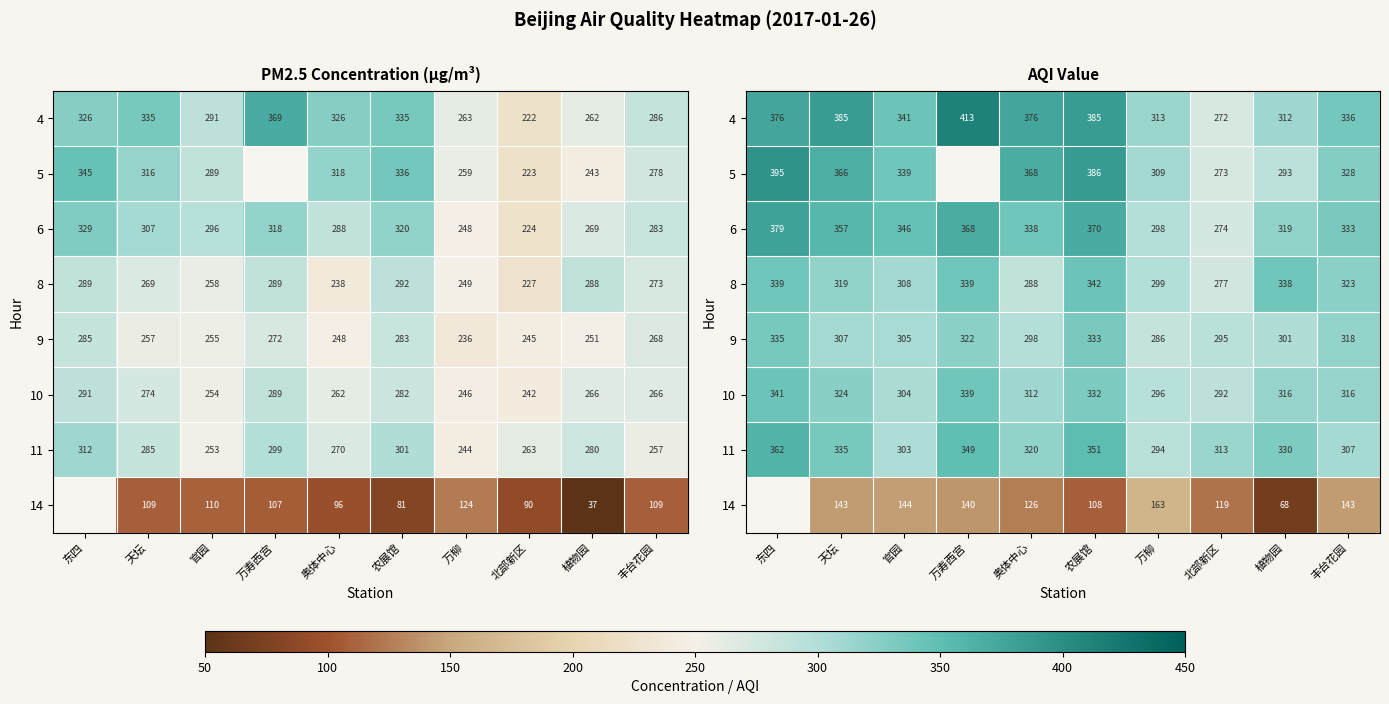

How many data points in 14 are less than 119?

2